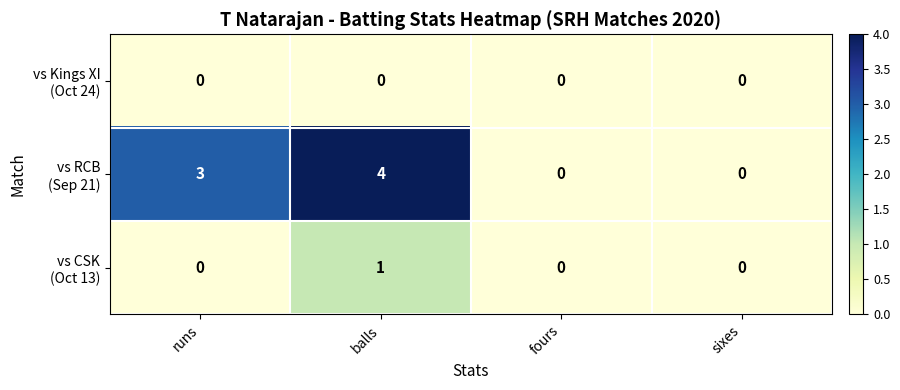

At how many categories does at least one series exceed 1?

2